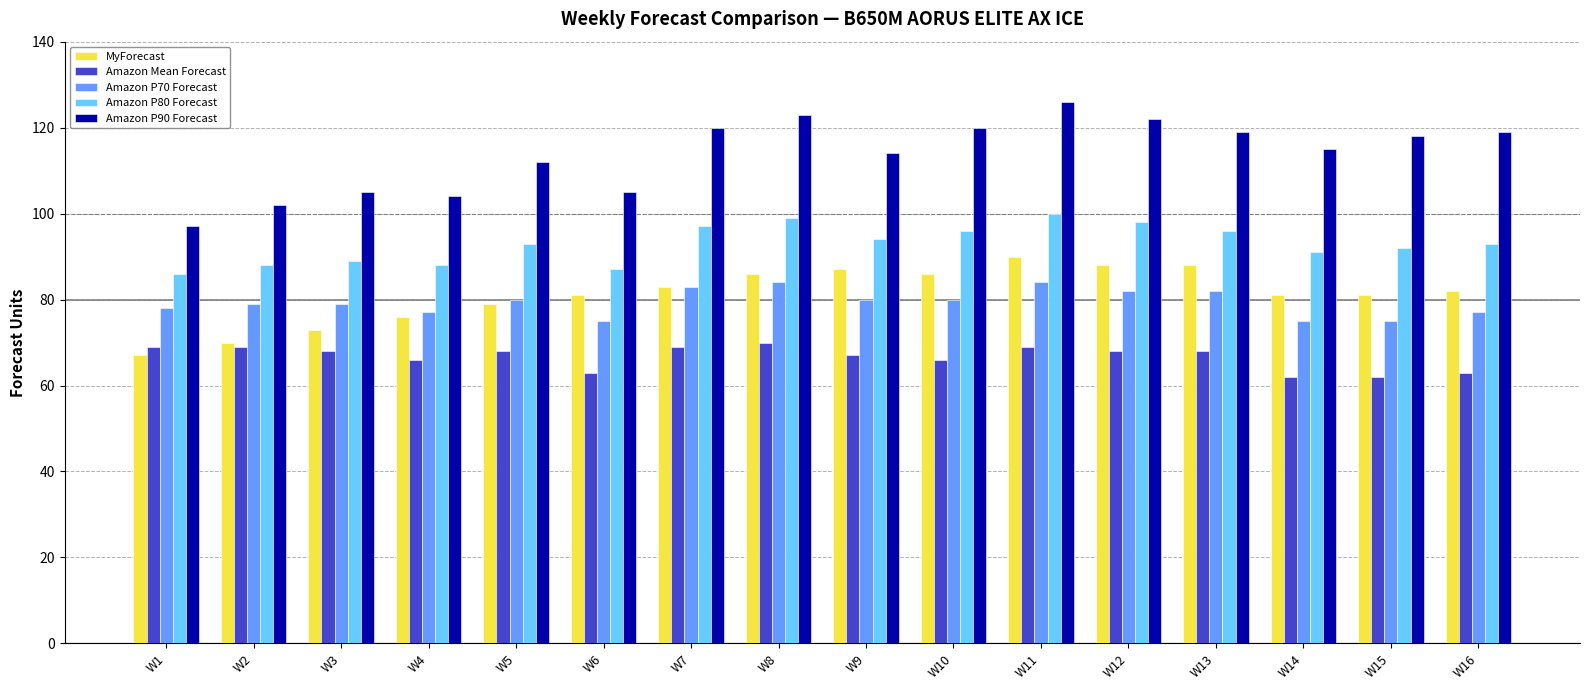

What is the smallest value displayed?

62